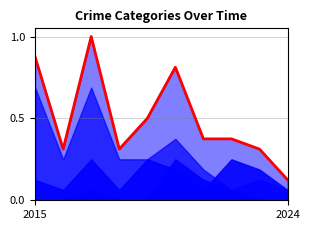

Between 7 and 8, which is larger?

7